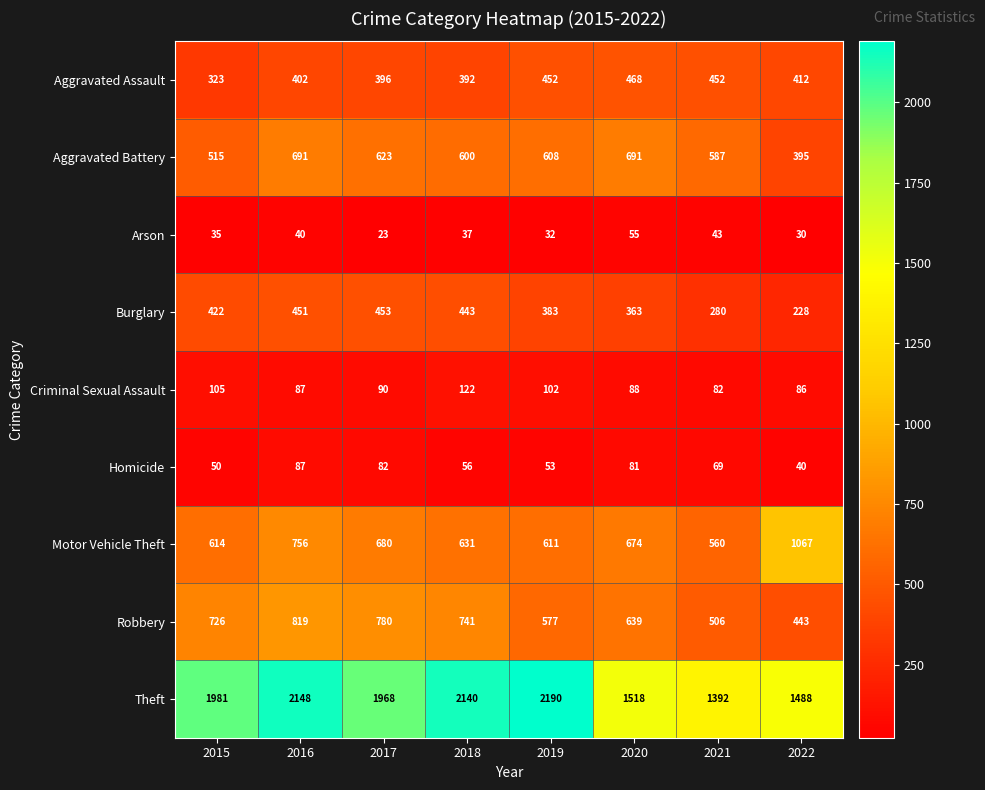

True or false: Robbery has a value of 443 at 2022.

True